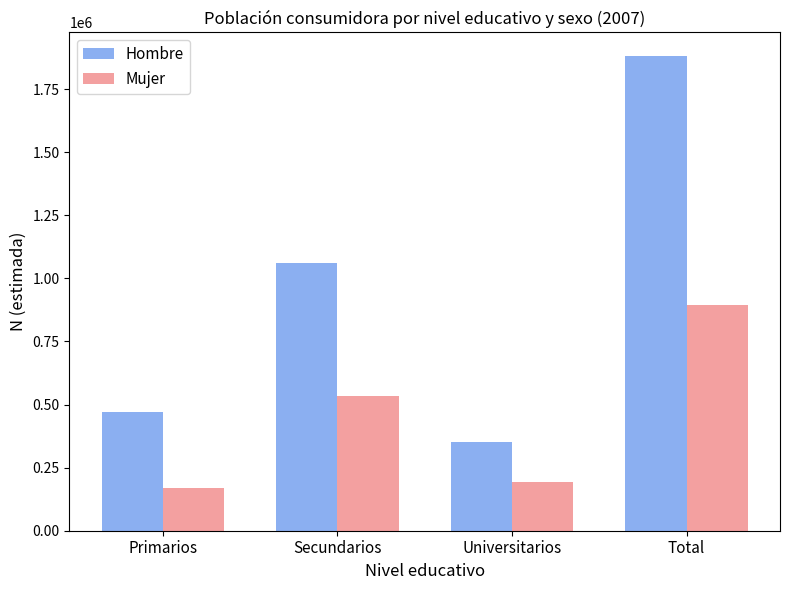

At which category is the sum across all series the highest?

Total